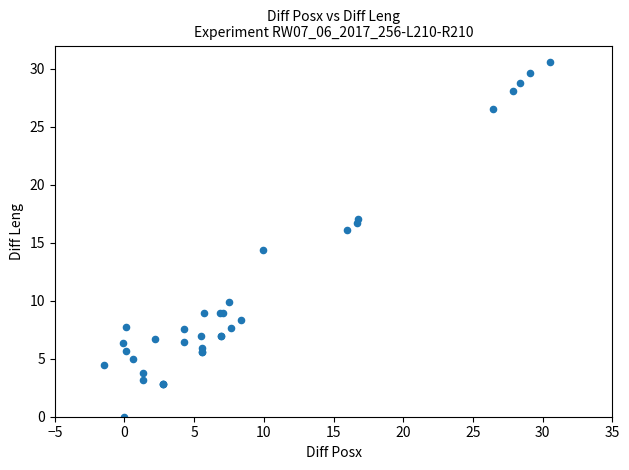

What Y value in the scatter plot is closest to 15?

14.4